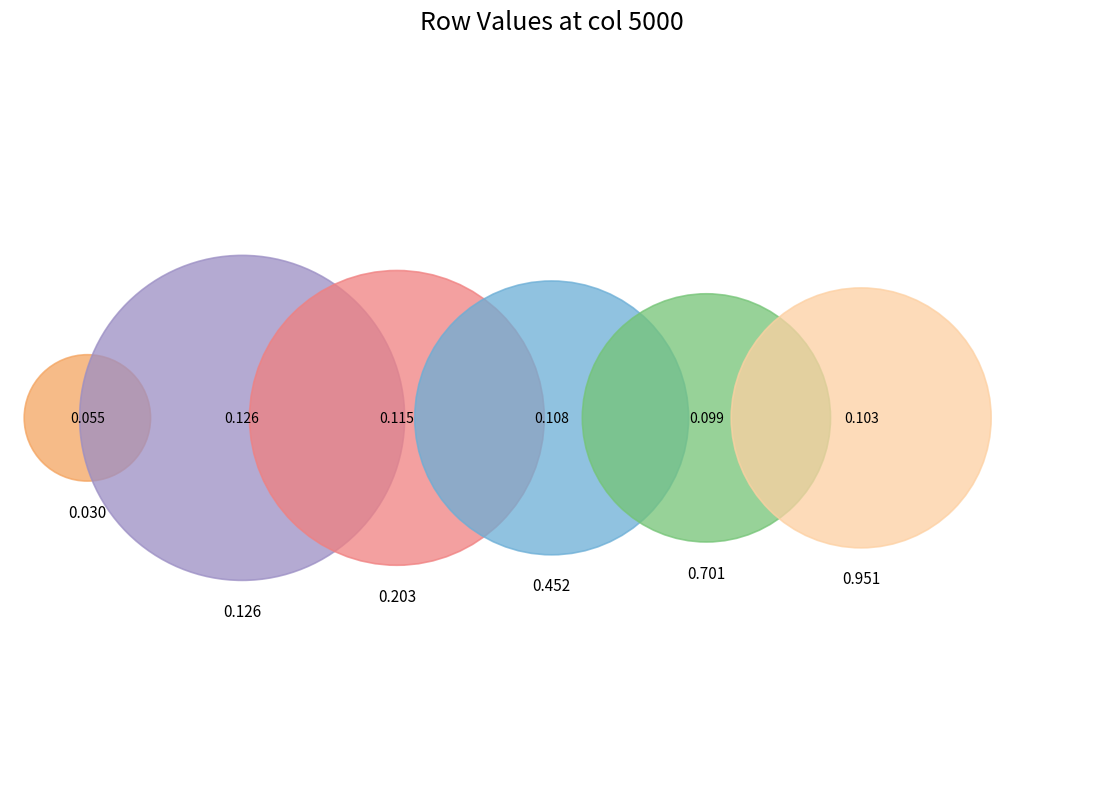

Count the number of slices in the pie.

6